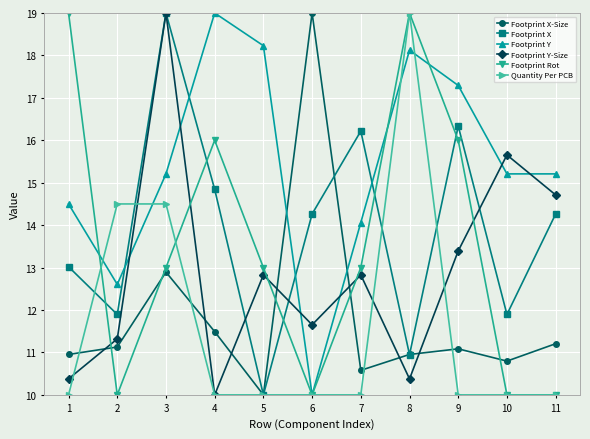

What is the difference between the Footprint Y values at 6 and 5?

8.2